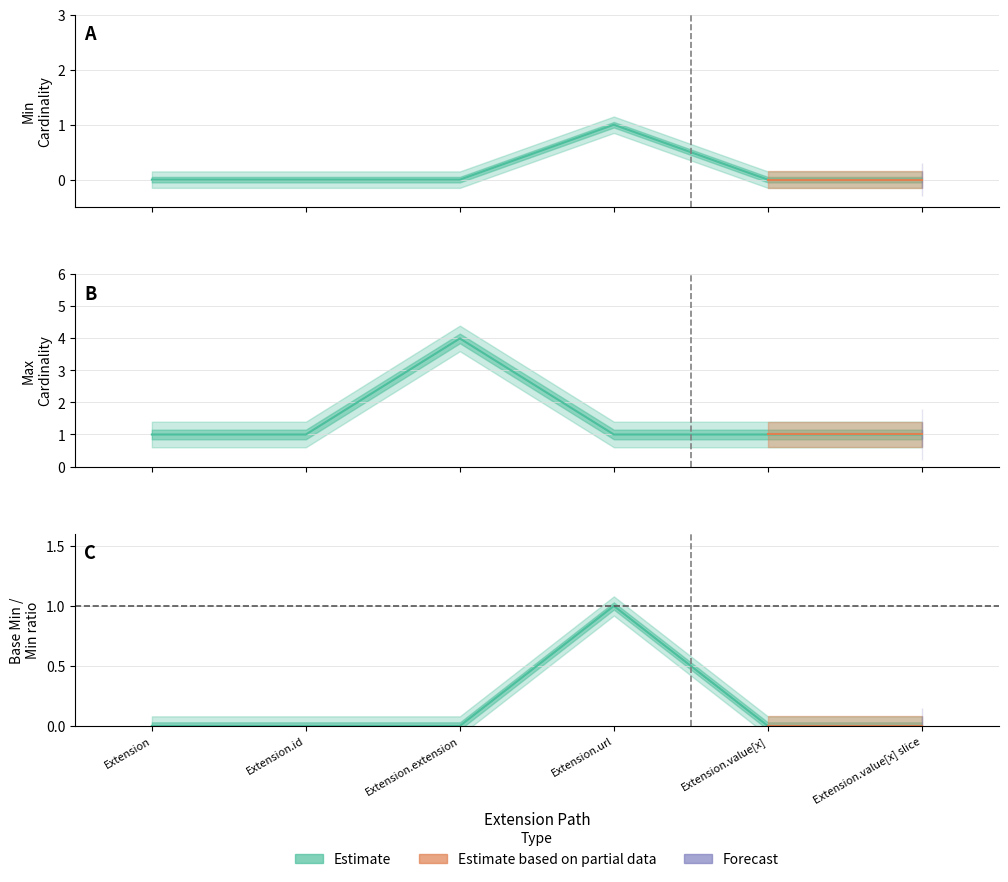

What is the difference between the Base Min values at Extension.id and Extension.url?

1.0